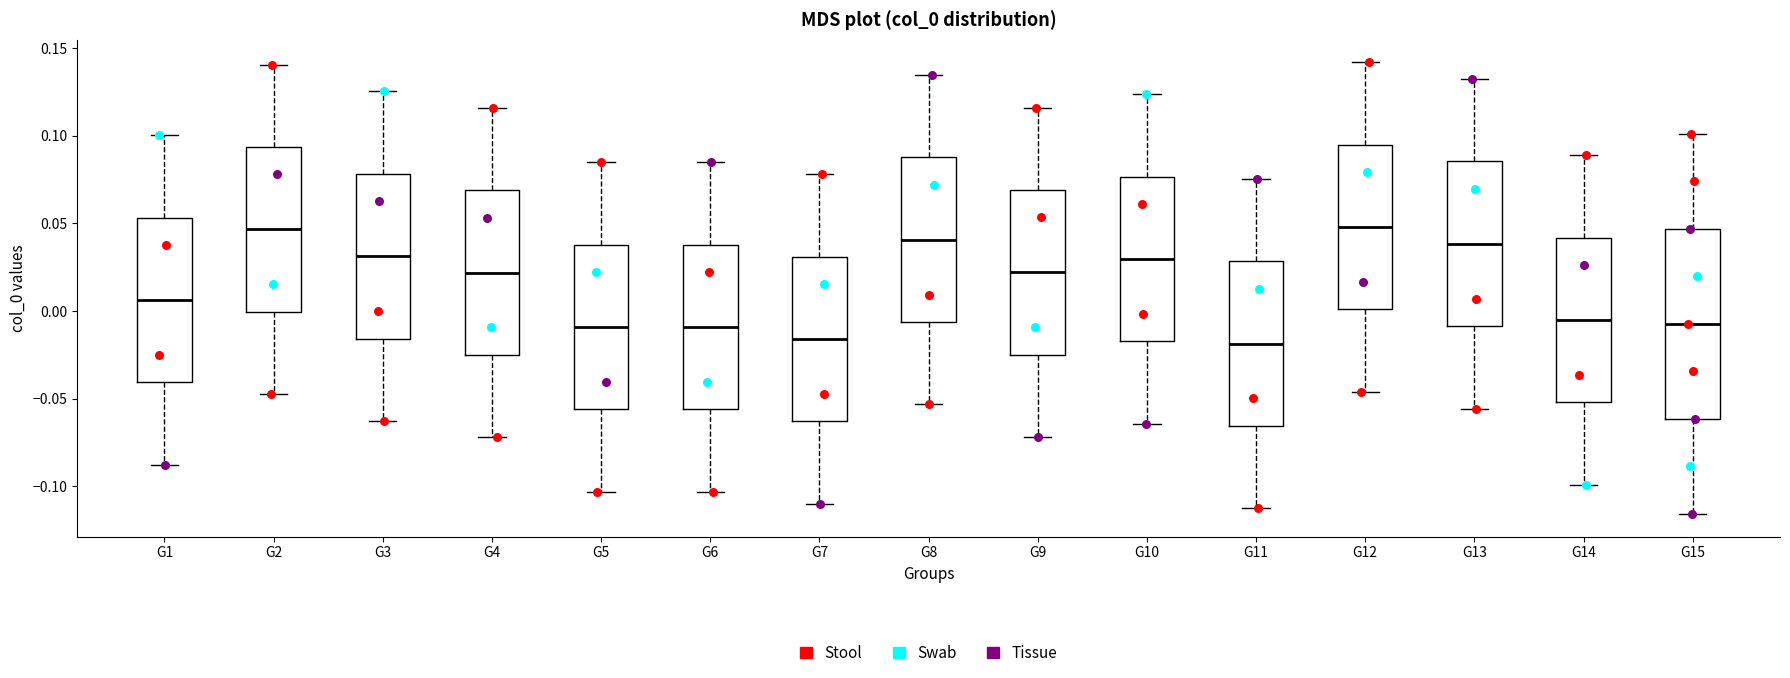

Which box is the tallest, from its lower edge to its upper edge?

G15